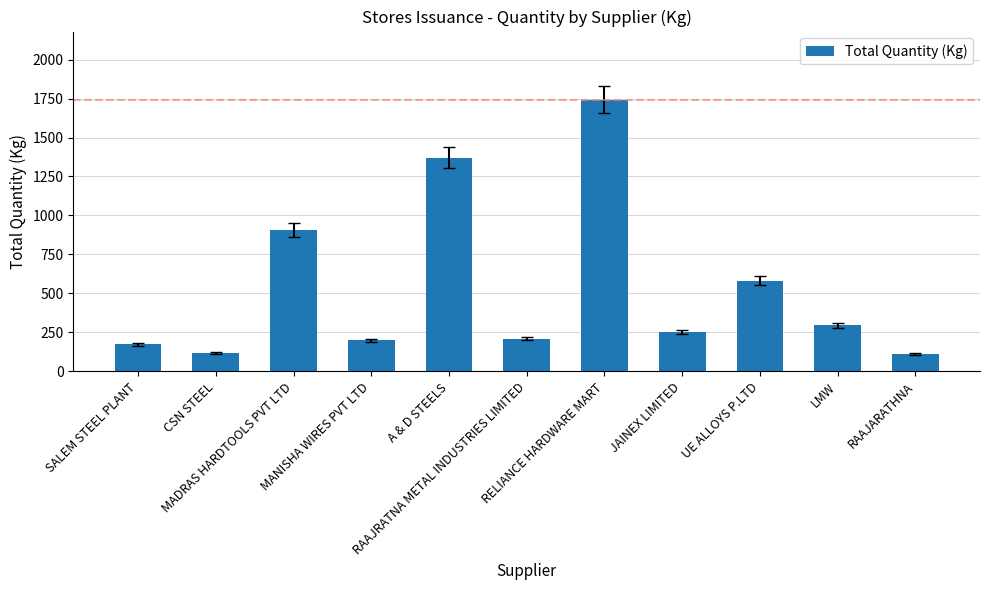

What is the value of the 8th bar from the left?

255.0